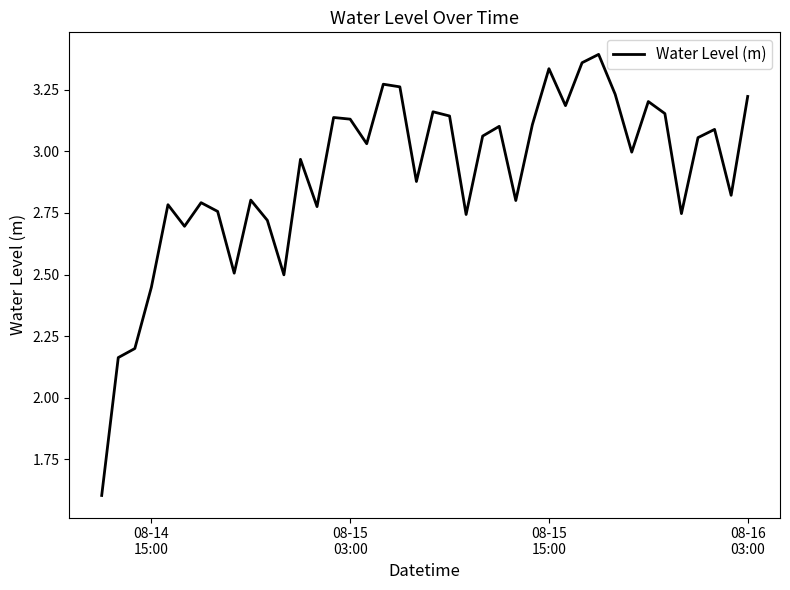

True or false: the data has more than 1 interior local peaks.

True